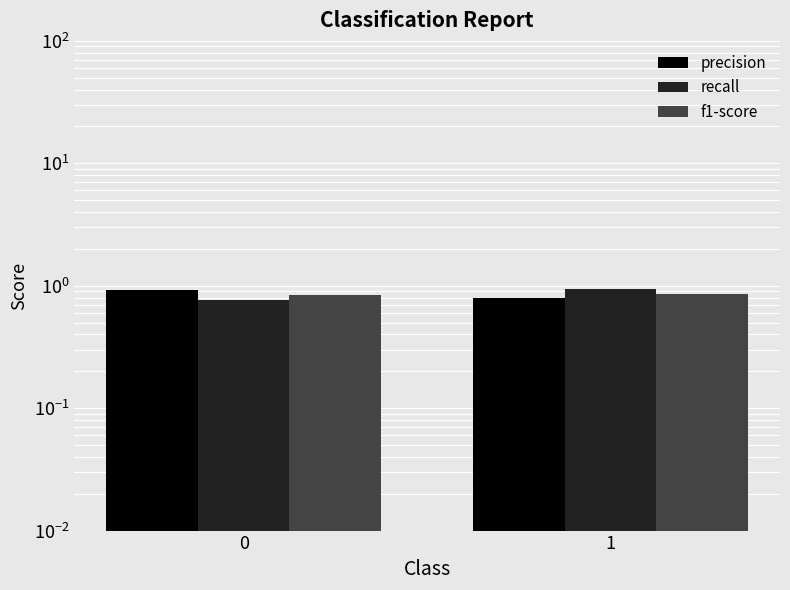

How many categories are shown in the chart?

2